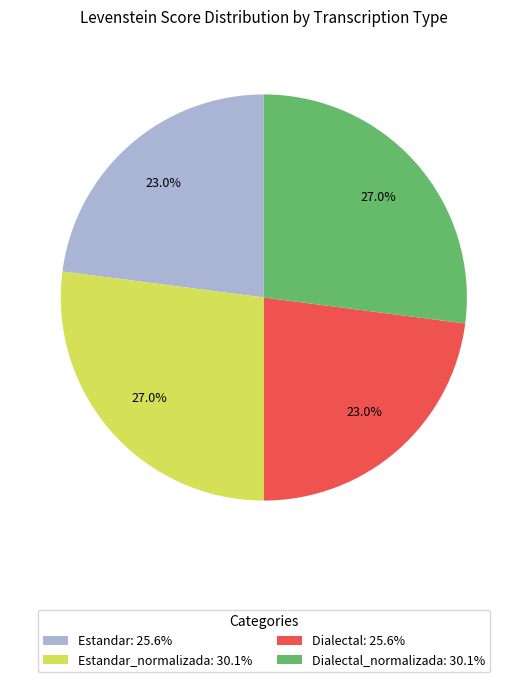

Which has a higher value, Estandar_normalizada: 30.1% or Estandar: 25.6%?

Estandar_normalizada: 30.1%